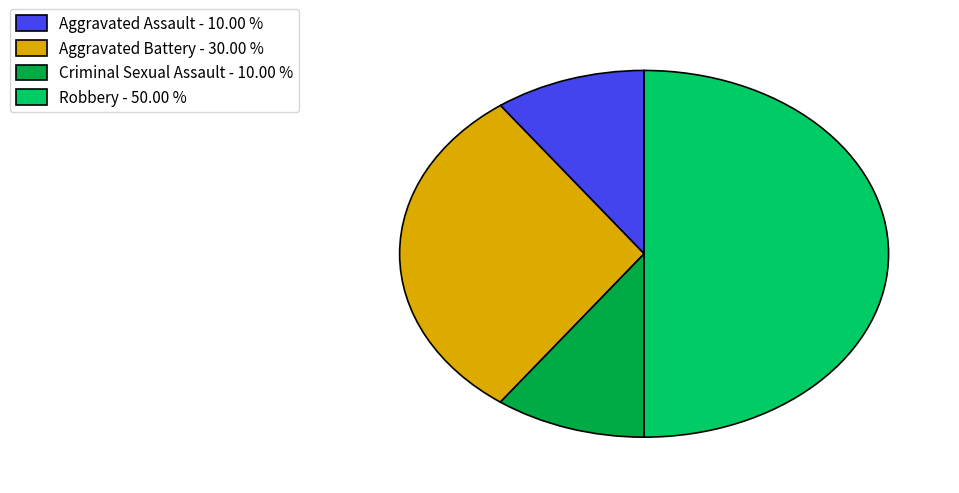

Does Aggravated Assault account for over 50% of the chart?

No